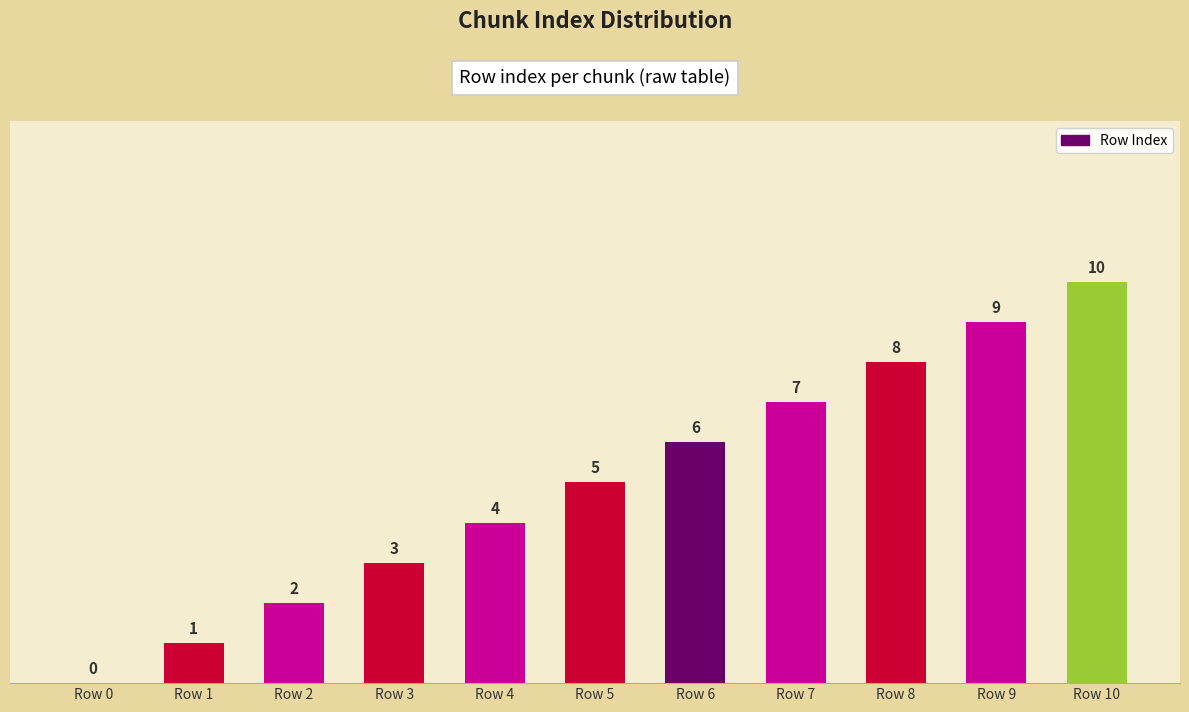

Approximately how many times larger is the value at Row 9 compared to Row 8?

1.1